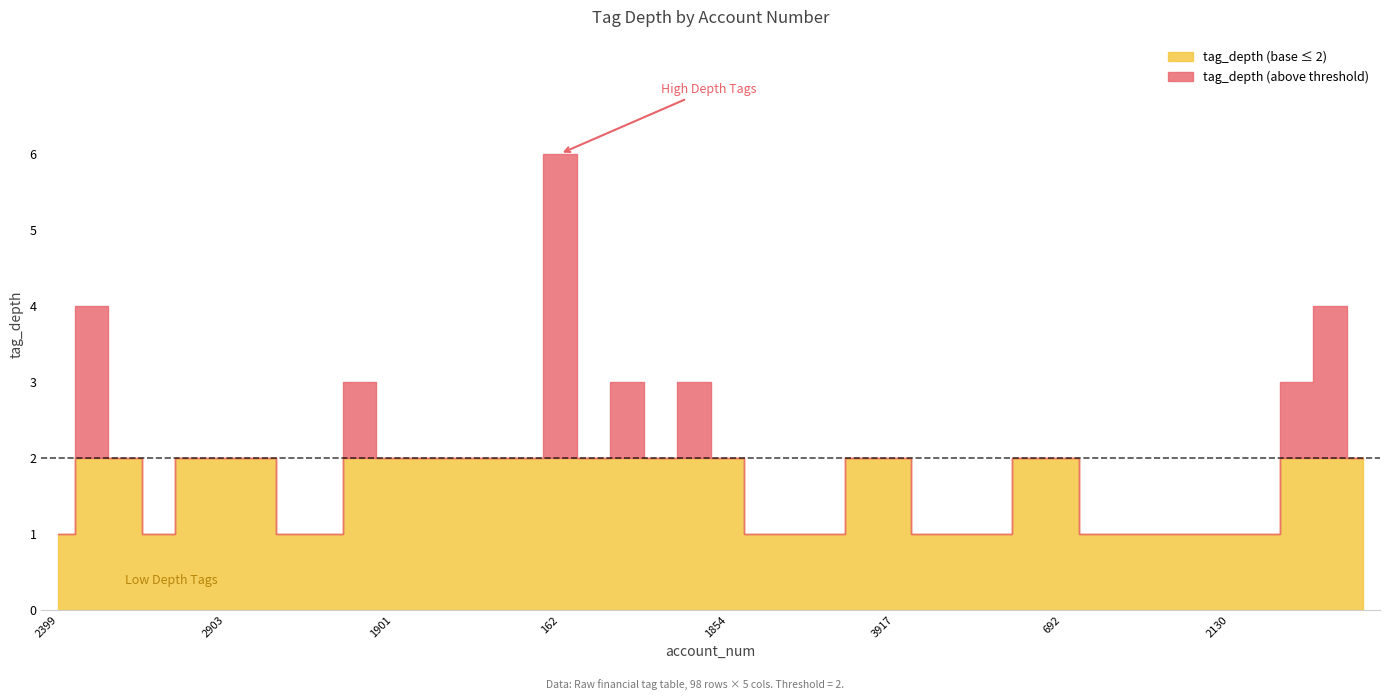

True or false: above_threshold has a value of 0 at 1912.

True